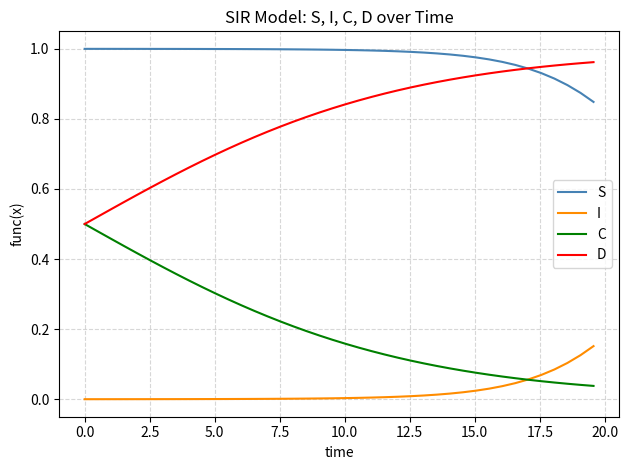

Rank the series by their average value, from highest to lowest.

S, D, C, I